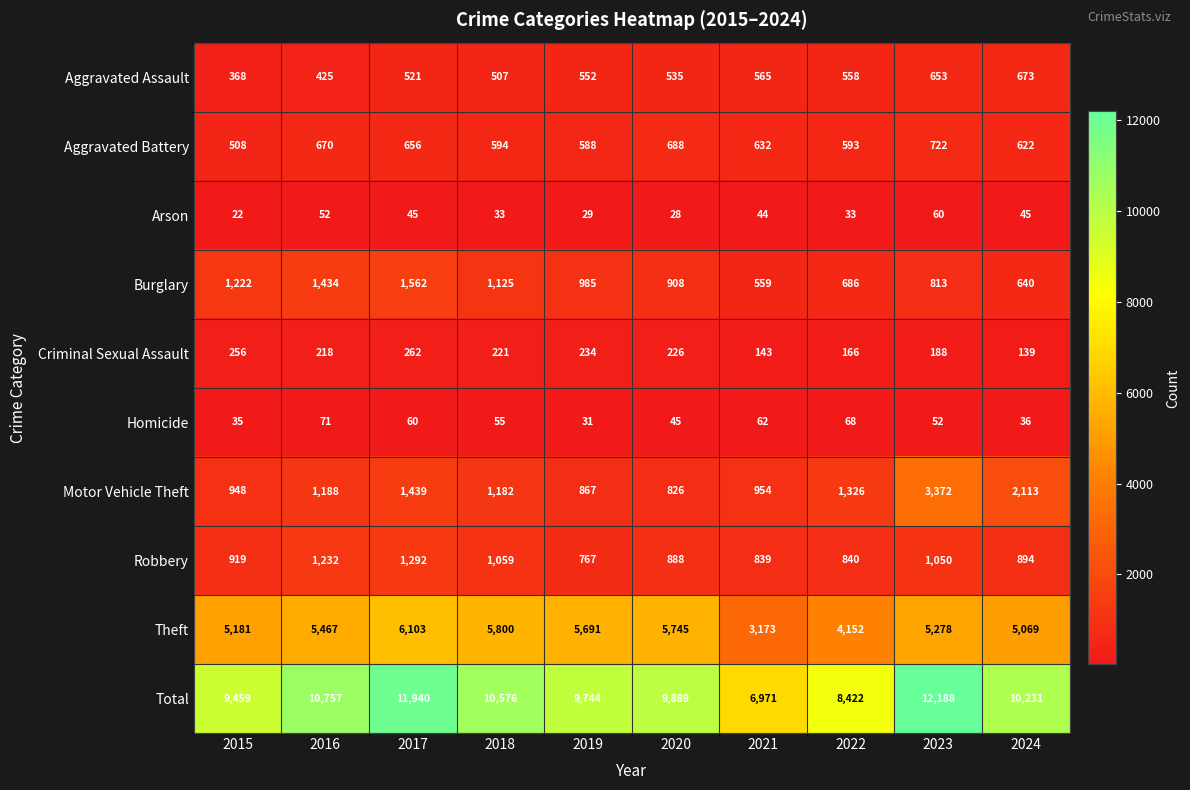

List the series in order of their peak value, highest first.

Total, Theft, Motor Vehicle Theft, Burglary, Robbery, Aggravated Battery, Aggravated Assault, Criminal Sexual Assault, Homicide, Arson